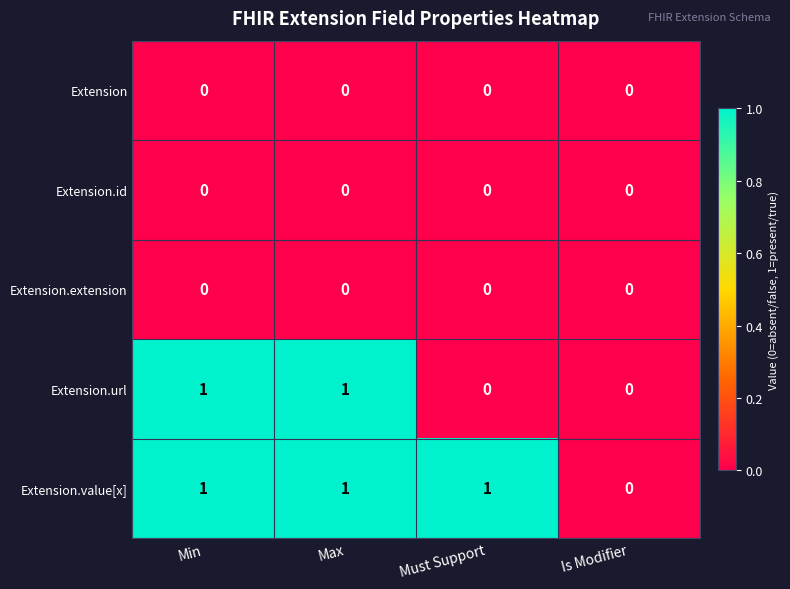

The value of Extension.url at Must Support is 0. True or false?

True